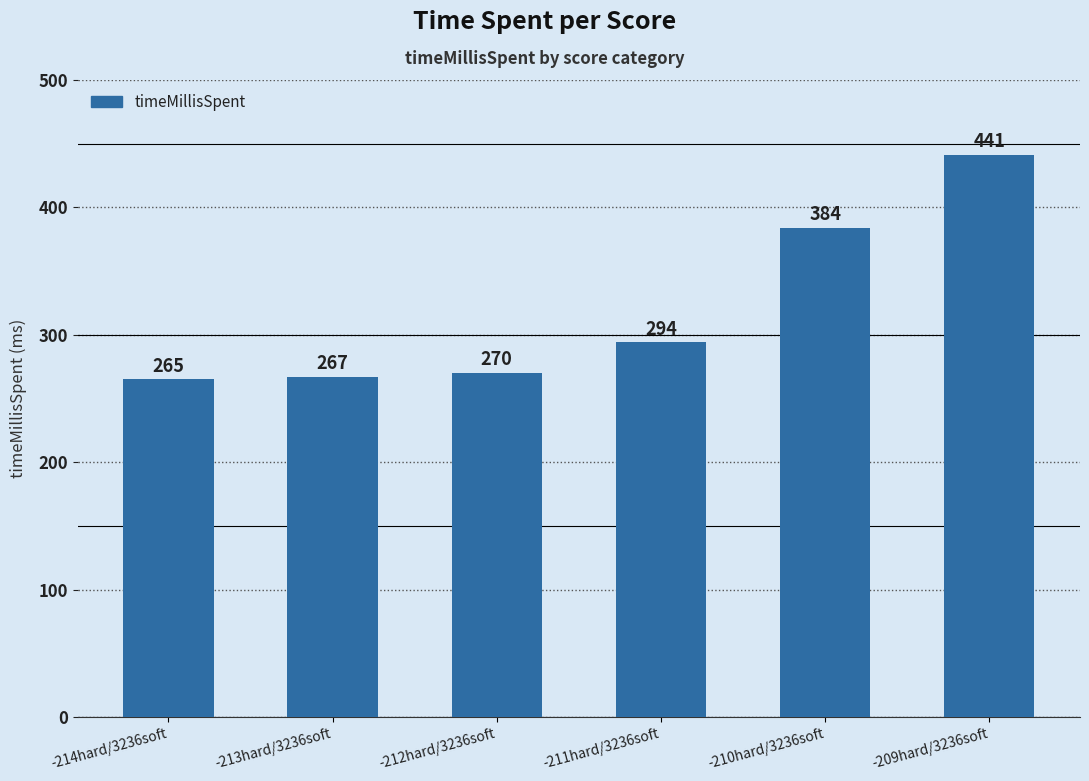

The value at -210hard/3236soft is 384. True or false?

True